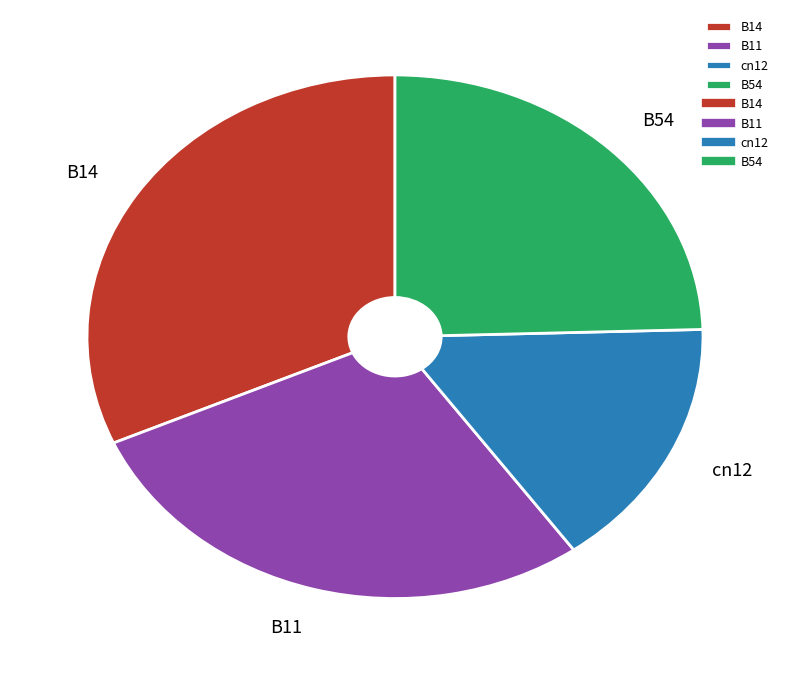

True or false: cn12 accounts for 26% of the total.

False